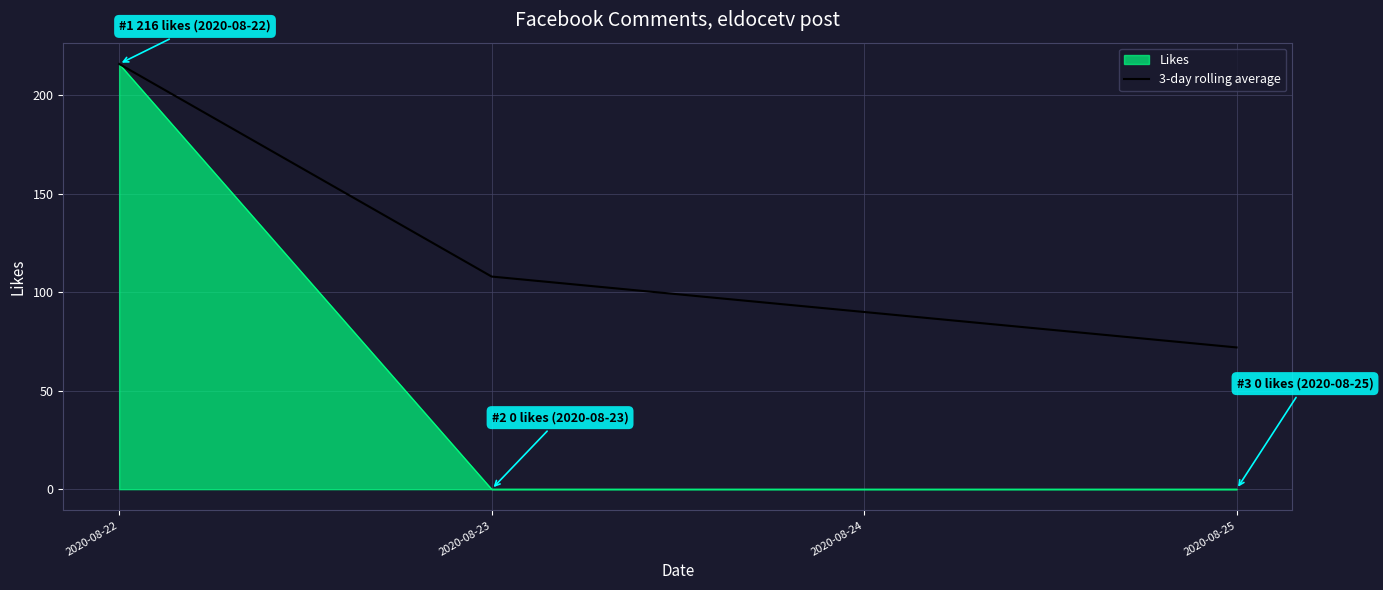

How many categories are shown in the chart?

3